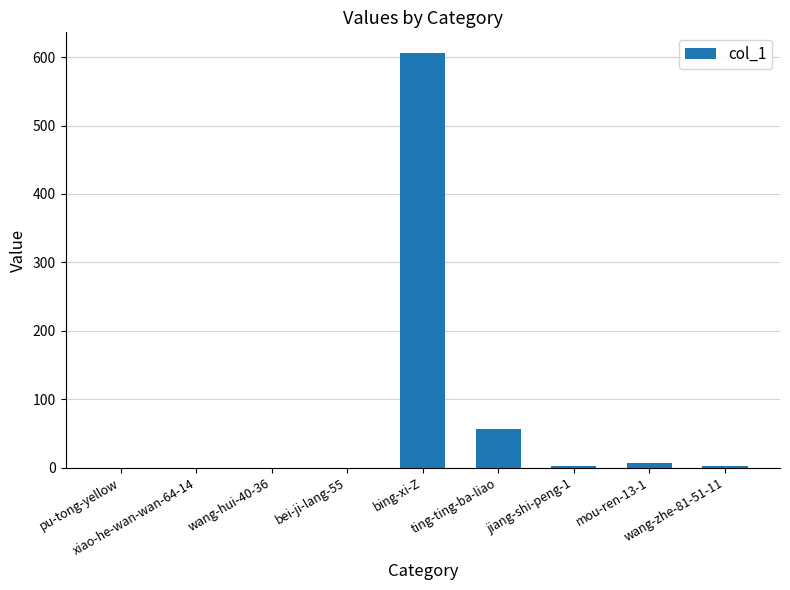

What is the greatest value displayed?

606